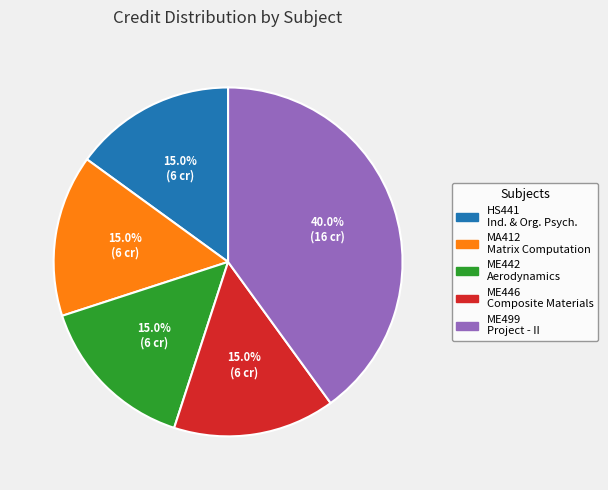

How many segments does this pie chart have?

5